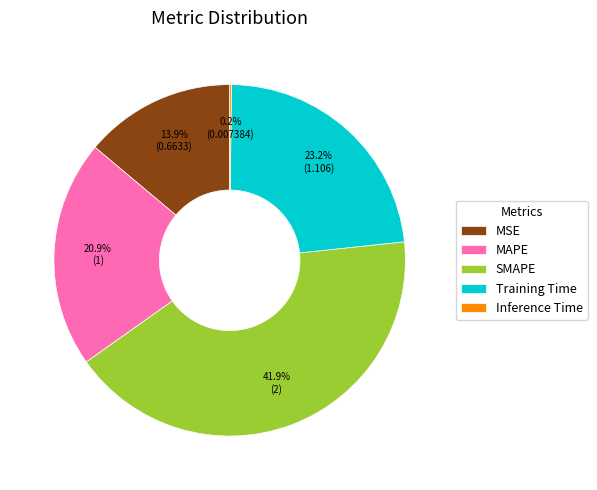

Which slice is the largest?

SMAPE